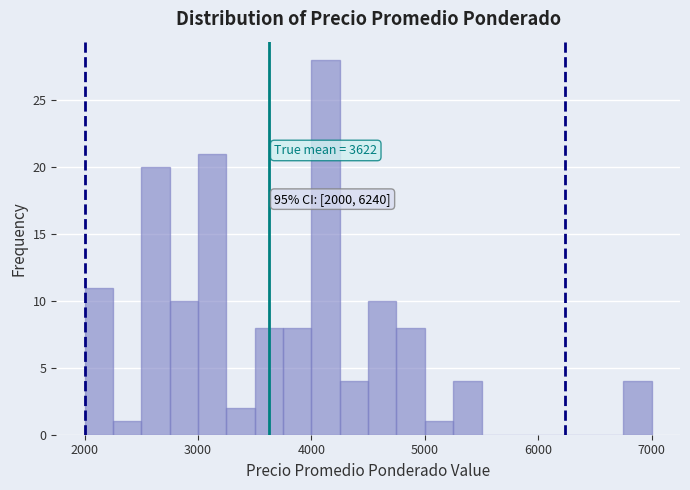

Around what value on the x-axis is the tallest bar? Give the approximate position of its centre, as read against the axis.

4100